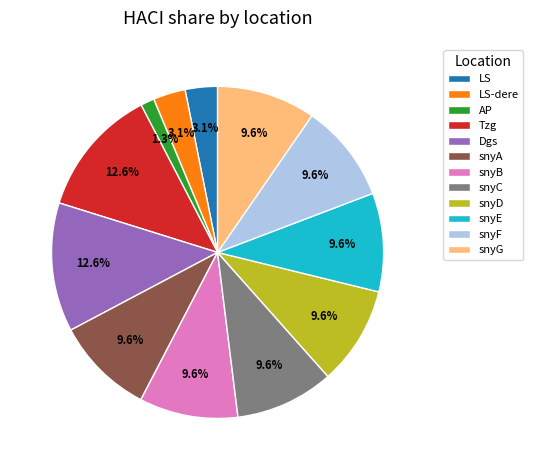

To the nearest percent, what percentage of the pie is snyD?

10%